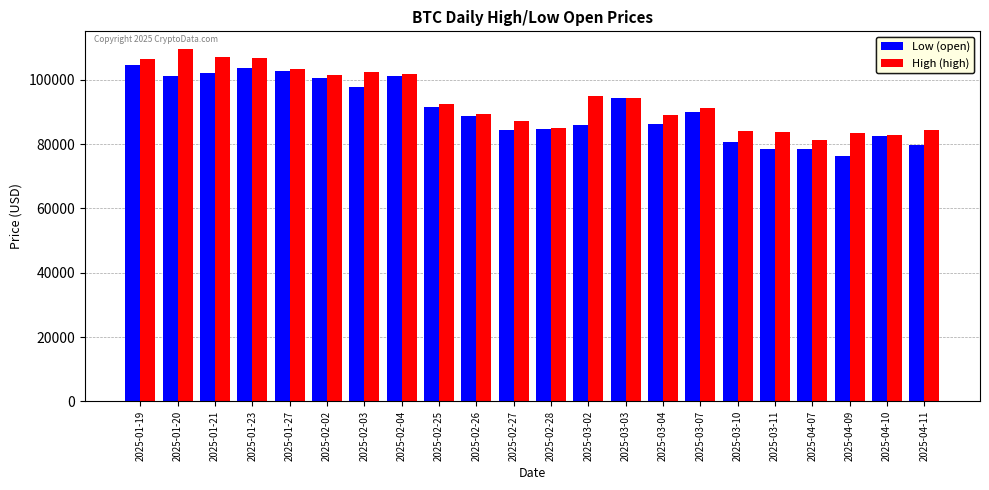

What is the sum of all Low (open) values?

1996124.0